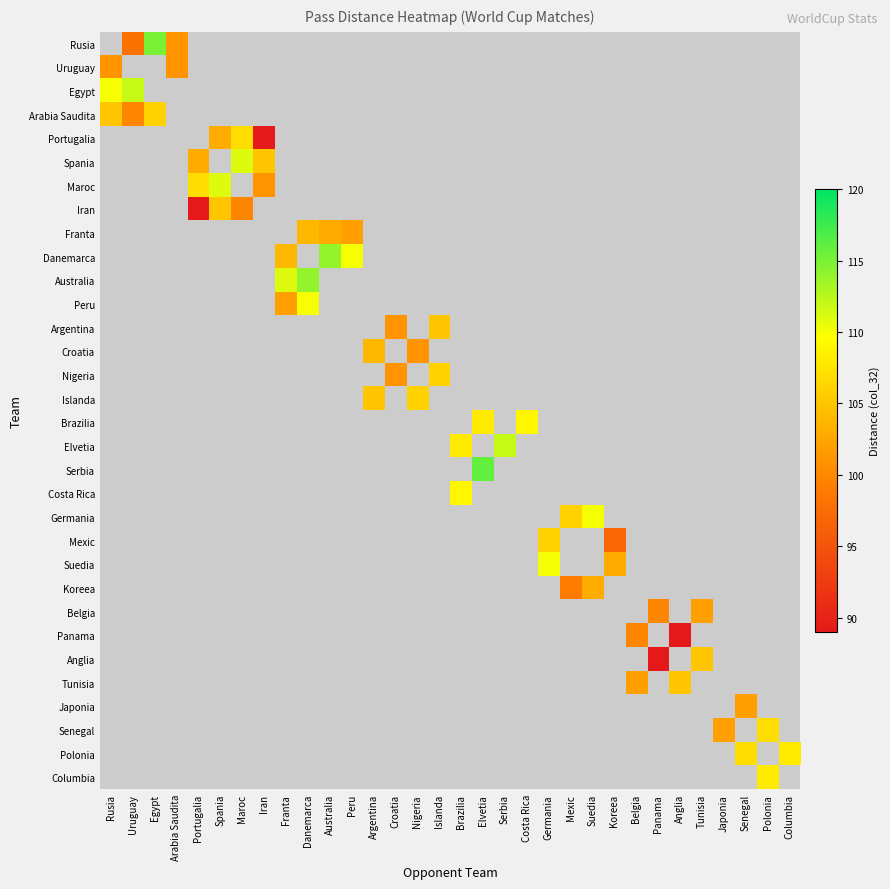

What is the maximum value shown in the chart?

116.0